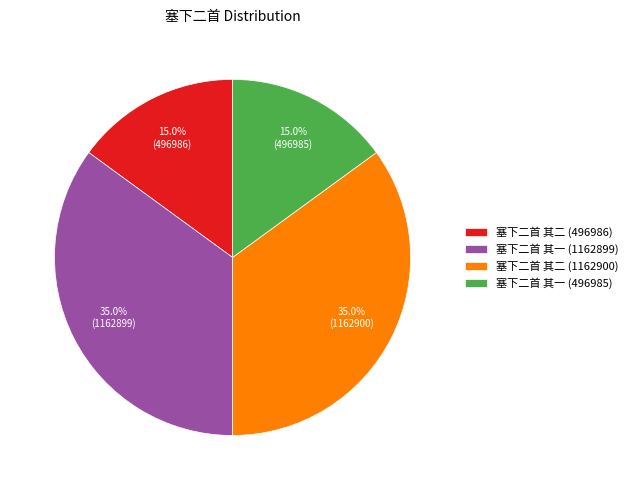

What is the ratio of the value at 塞下二首 其二 (496986) to the value at 塞下二首 其二 (1162900)?

0.4